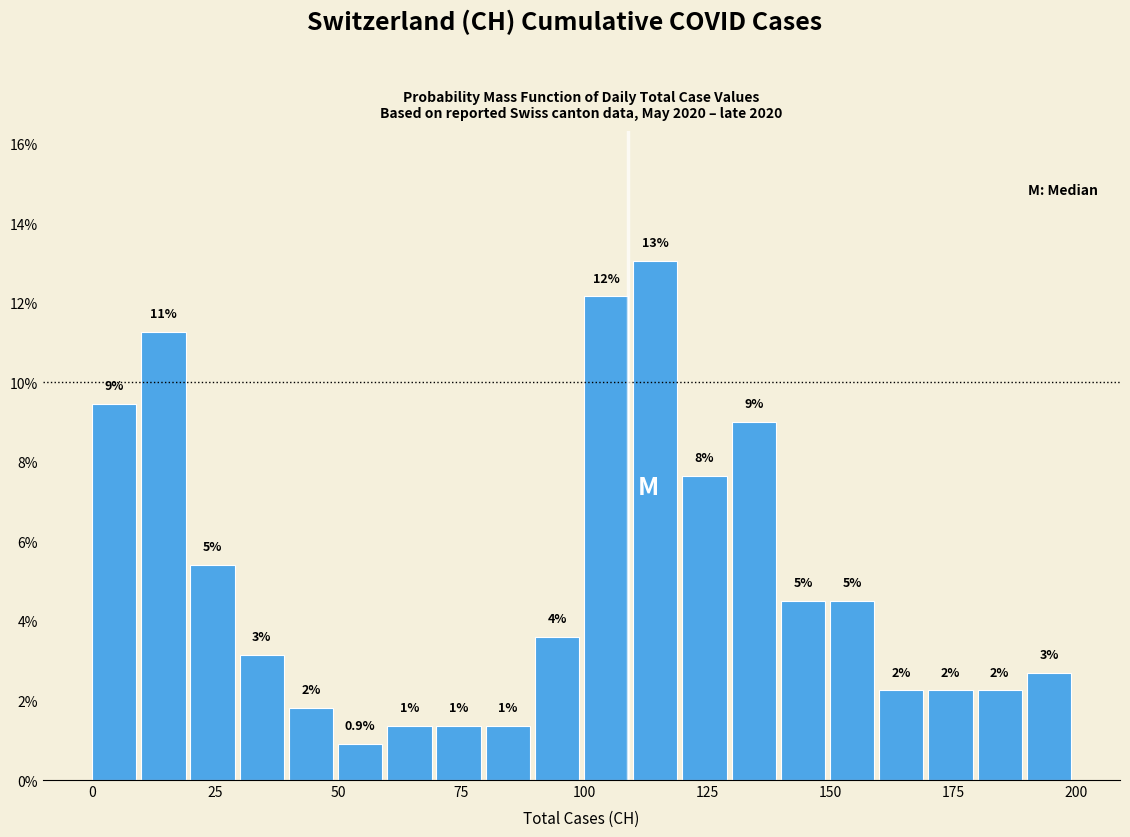

Around what value on the x-axis is the tallest bar? Give the approximate position of its centre, as read against the axis.

115